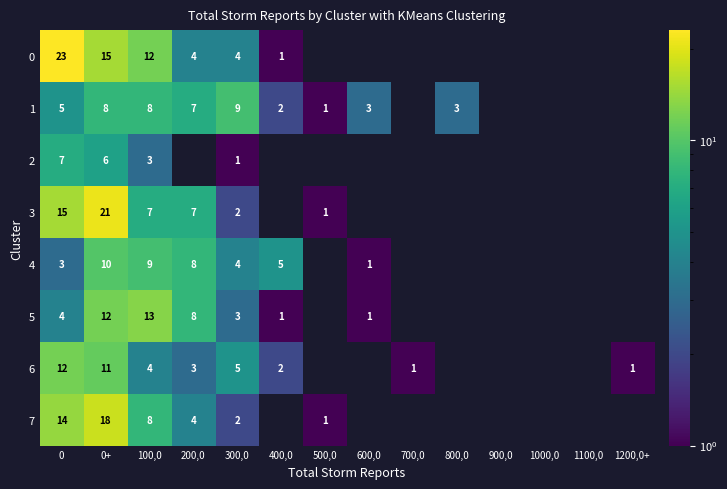

Is the value of 3 at 0 greater than the value of 4 at 100,0?

Yes